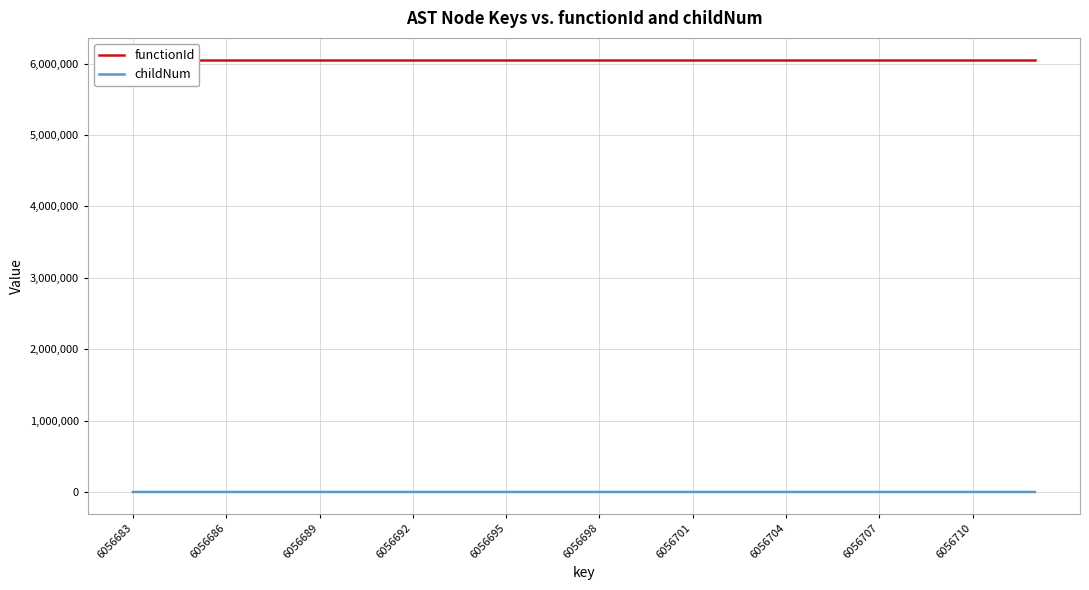

List the series in order of their peak value, lowest first.

childNum, functionId